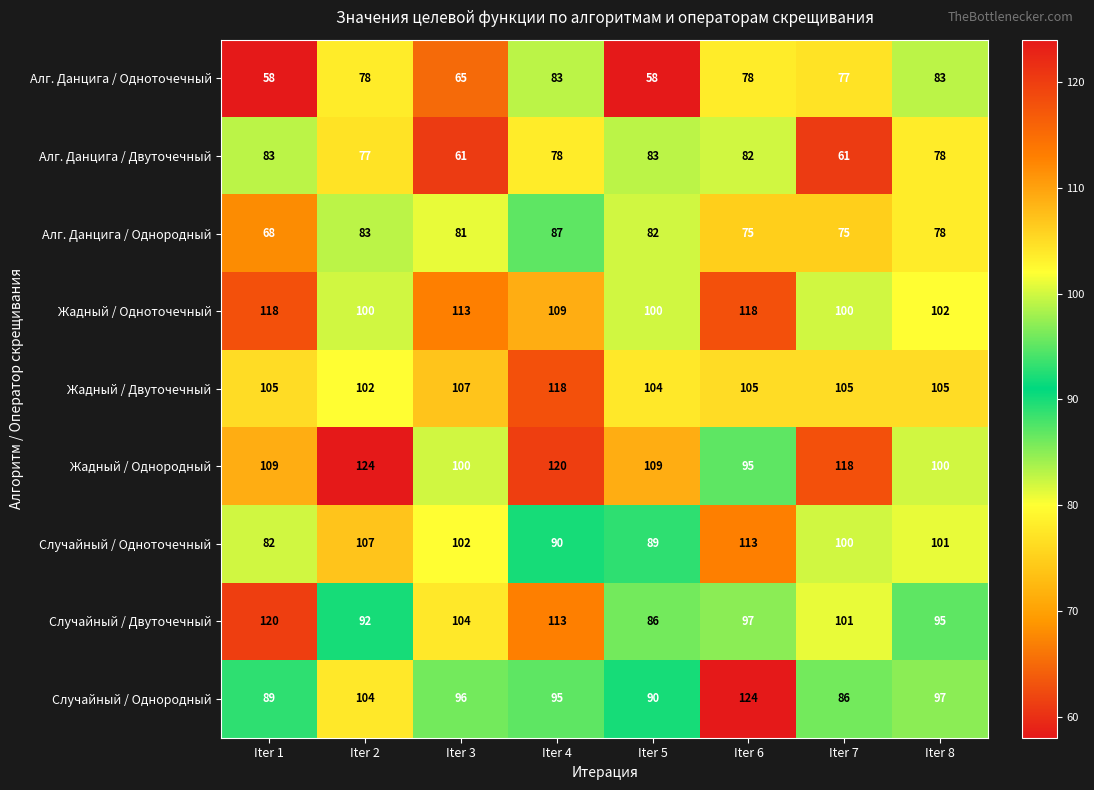

What is the minimum value shown in the chart?

58